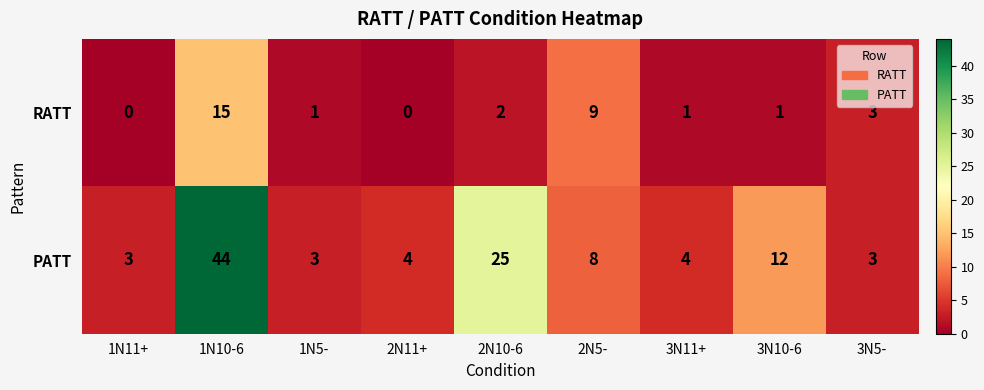

Read the PATT value at 2N10-6.

25